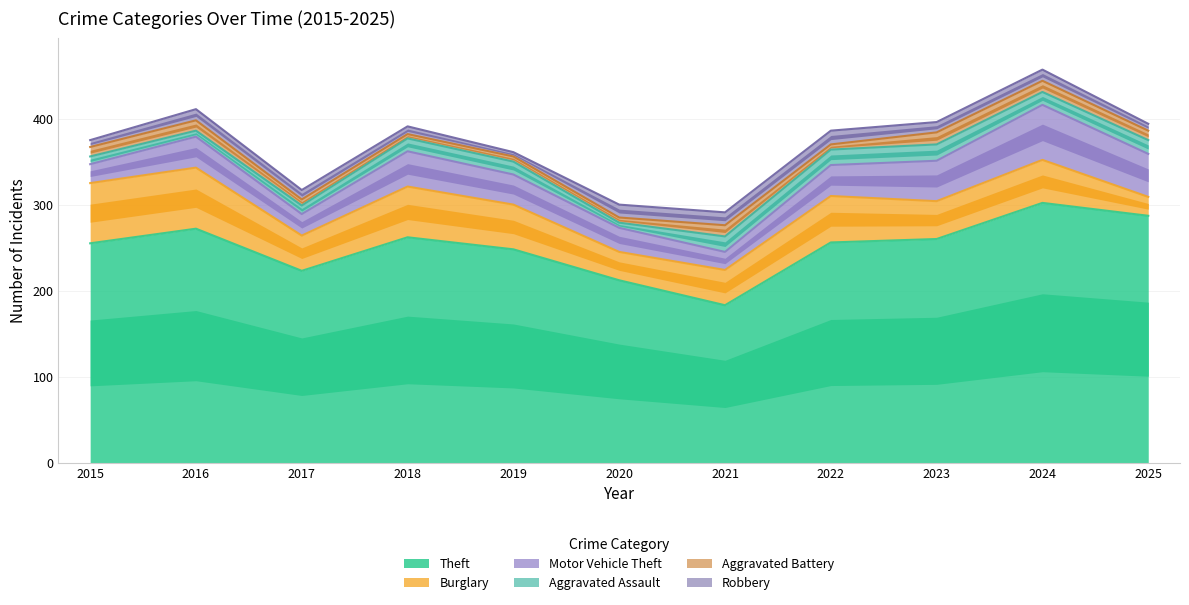

How many data points in Motor Vehicle Theft are above 36?

4